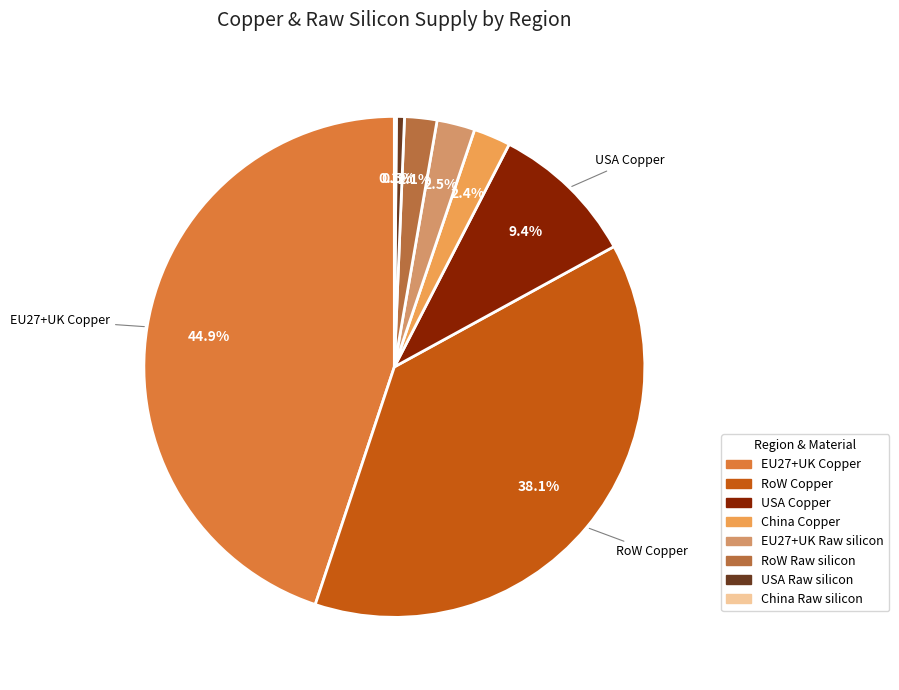

To the nearest percent, what is the average slice percentage?

13%